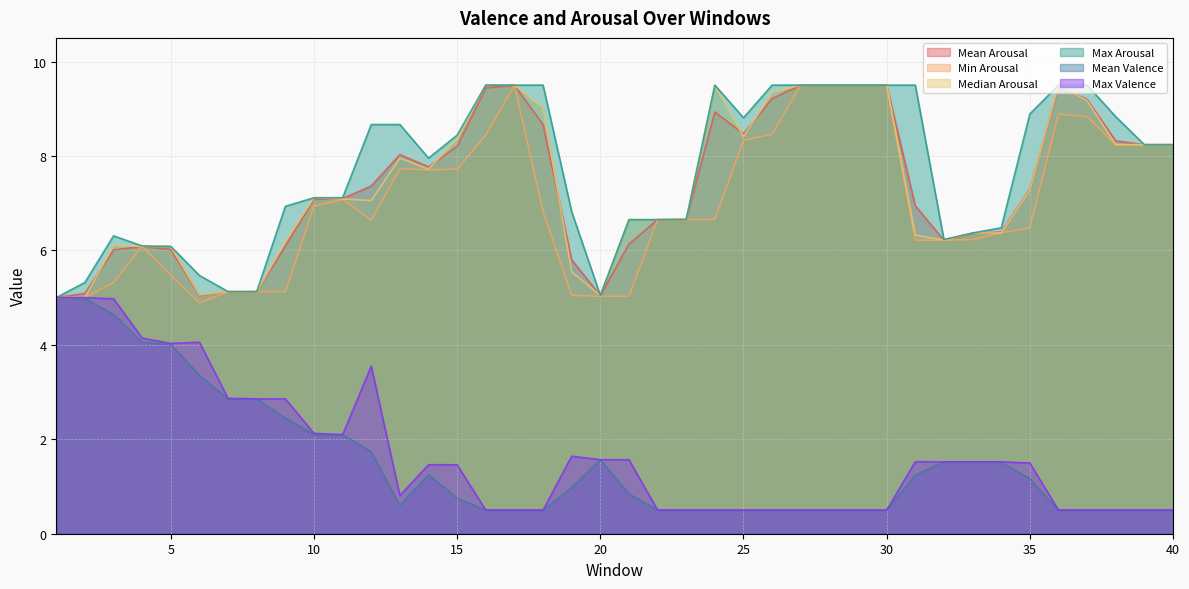

Is the value of Max Valence at 39 greater than the value of Max Arousal at 14?

No